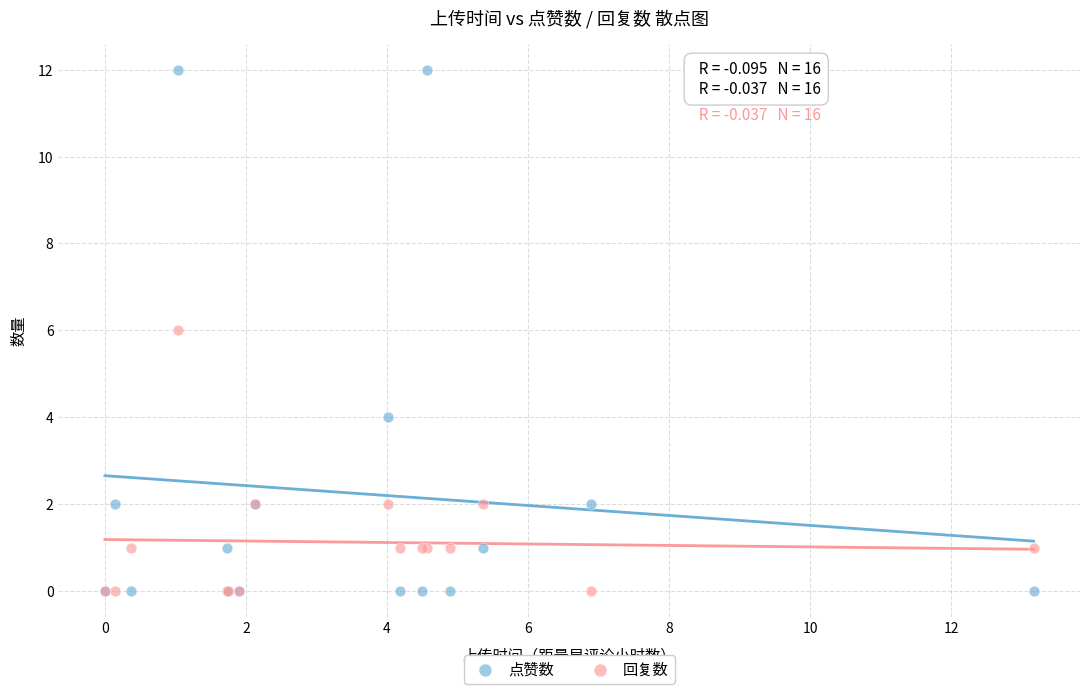

Which series has the widest spread of Y values?

点赞数